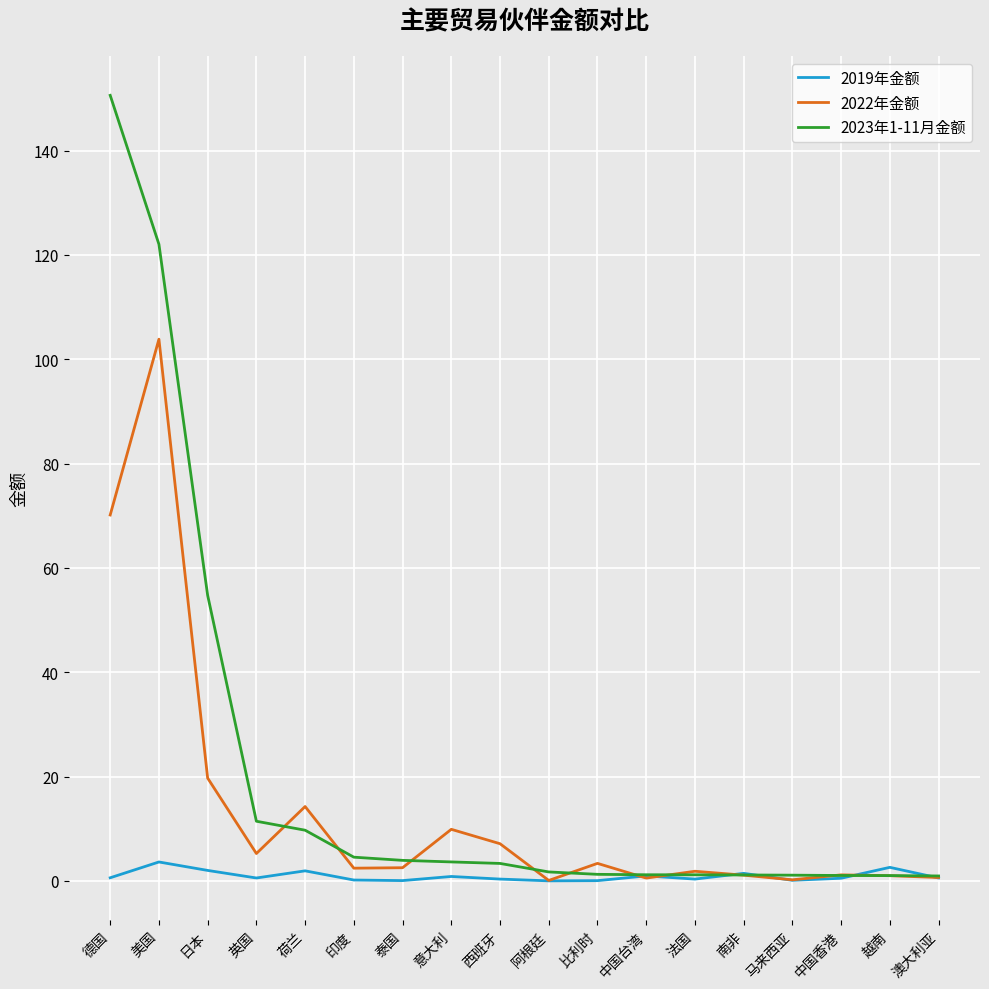

Which series has the widest spread of values?

2023年1-11月金额